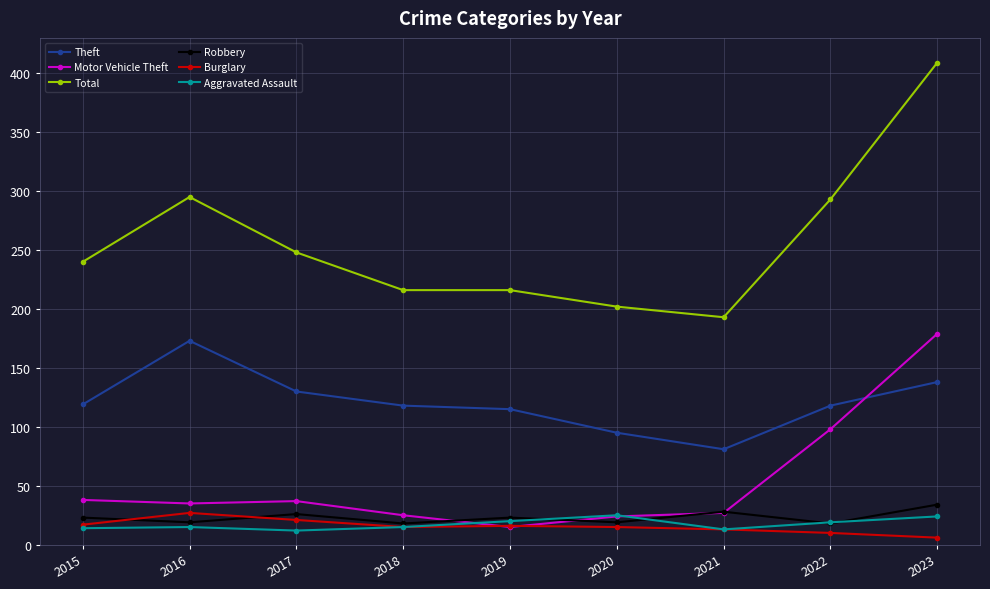

Where is the first local maximum for Robbery?

2017